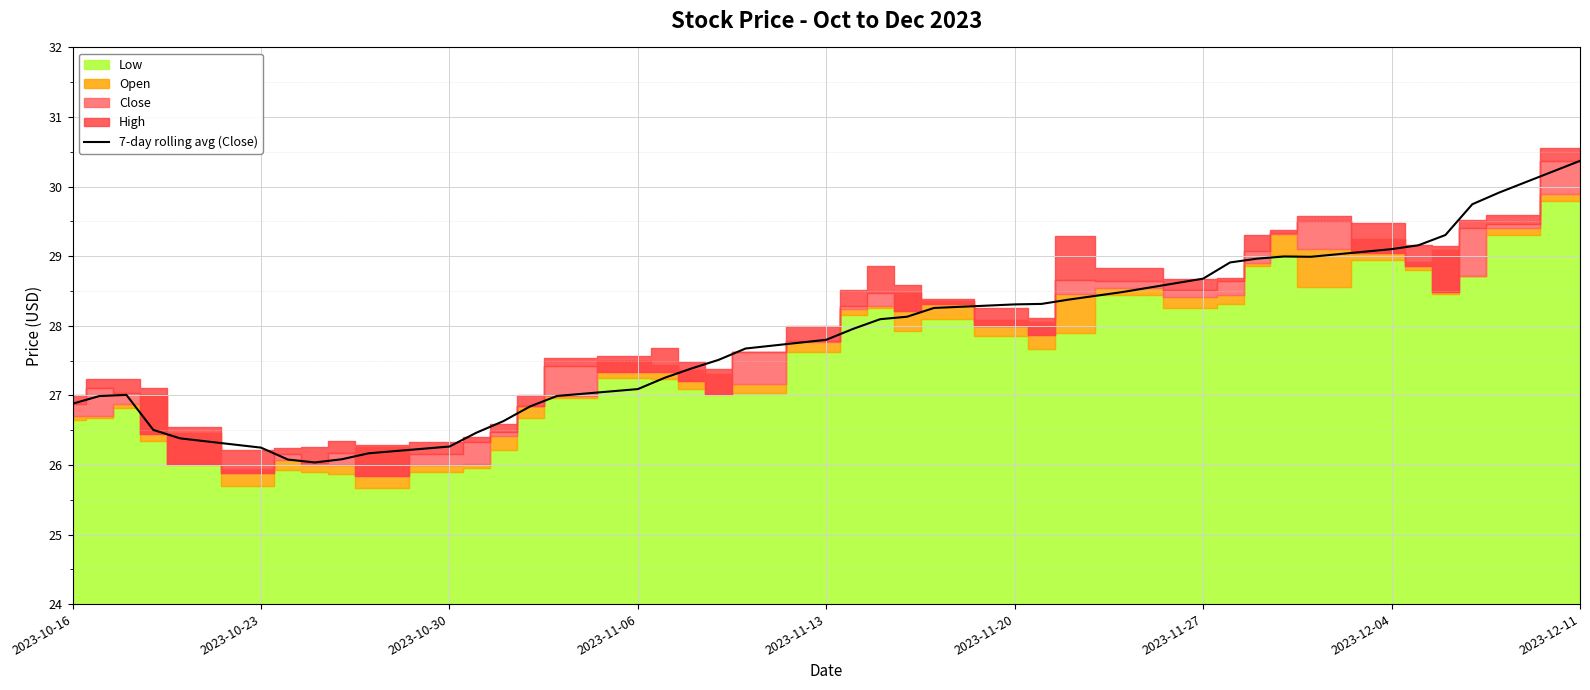

What is the value of the 27th point from the left?

28.3